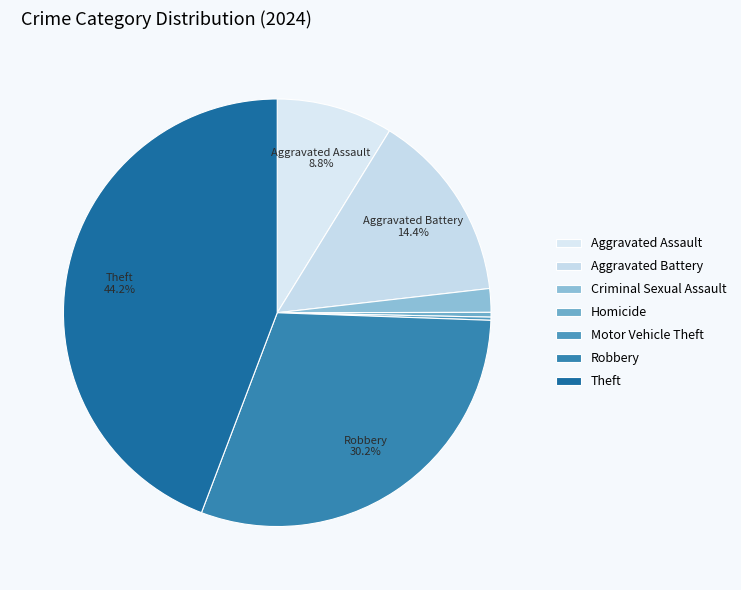

Is there a majority slice in this chart?

No